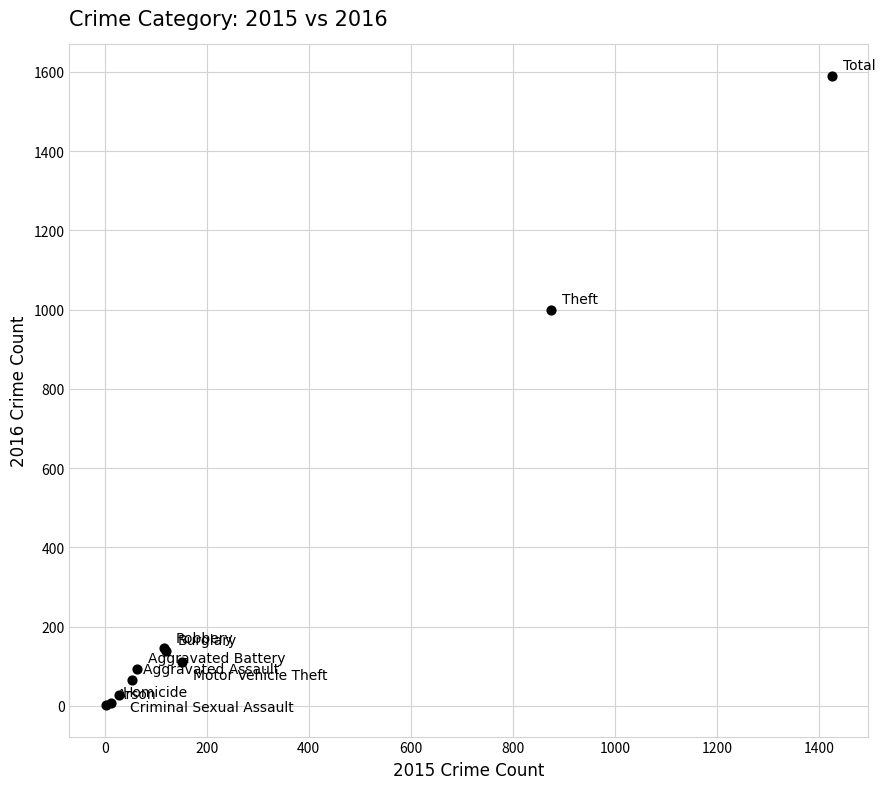

What Y value in the scatter plot is closest to 796?

999